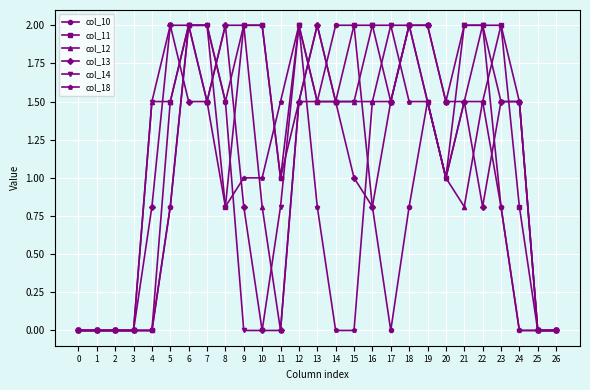

Count the number of categories in the chart.

27